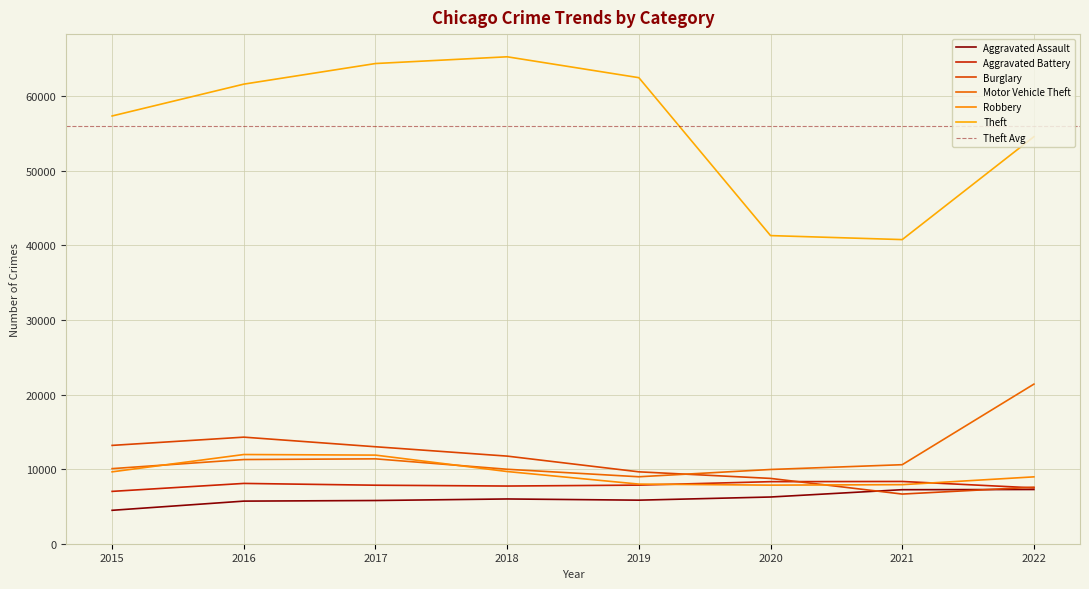

Reading left to right, what are all the values shown in this chart?

Aggravated Assault: 4480	5712	5793	6001	5840	6263	7243	7270
Aggravated Battery: 7018	8085	7845	7734	7857	8320	8346	7487
Burglary: 13184	14289	13001	11746	9639	8757	6658	7582
Motor Vehicle Theft: 10068	11286	11380	9983	8977	9954	10595	21398
Robbery: 9638	11960	11880	9679	7994	7855	7919	8965
Theft: 57350	61618	64381	65285	62484	41312	40775	54570